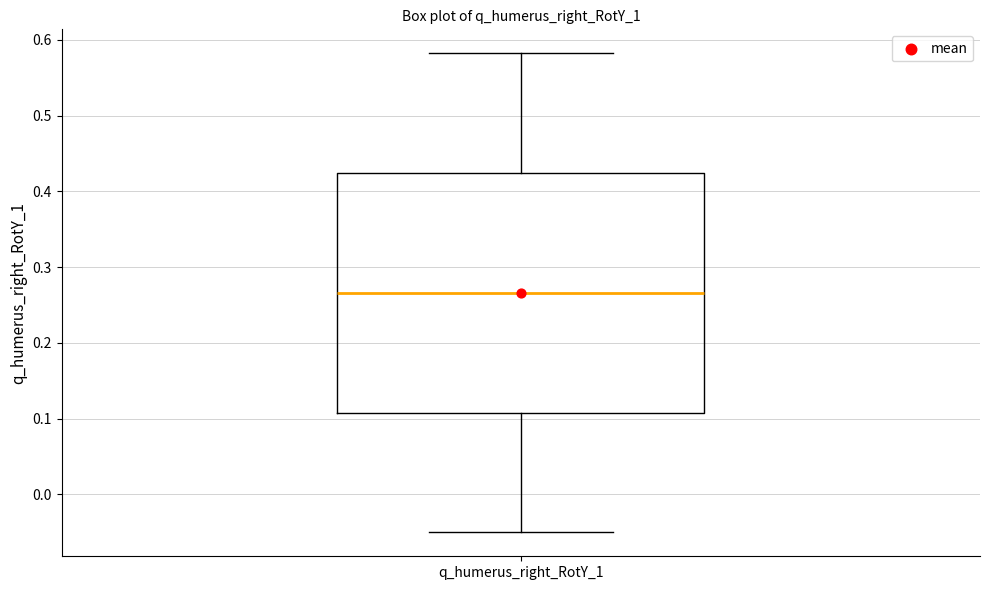

Transcribe this box plot: give where the median line is, the range the box spans, and where the two whiskers end, as read against the y-axis. The values are not printed on the chart, so give them approximately, as read against the axis.

median 0.27, box 0.11 to 0.42, whiskers -0.05 to 0.58